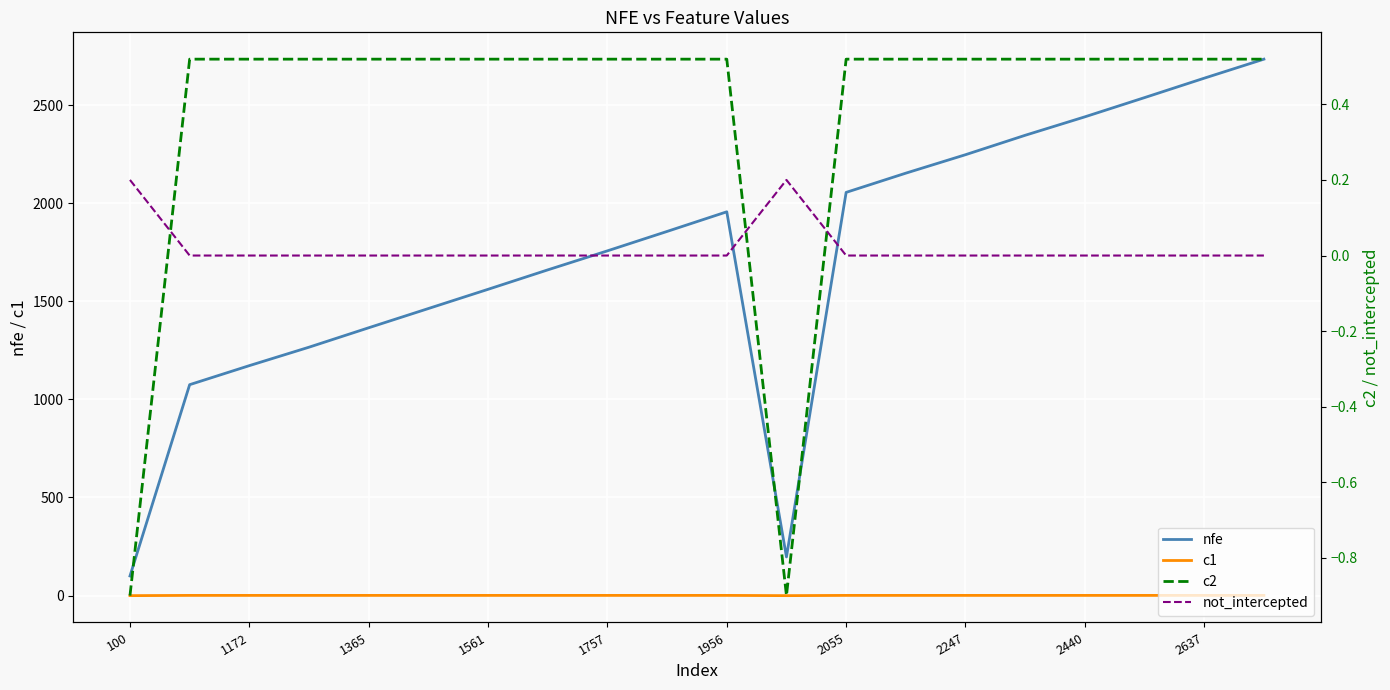

At which category is the sum across all series the highest?

19